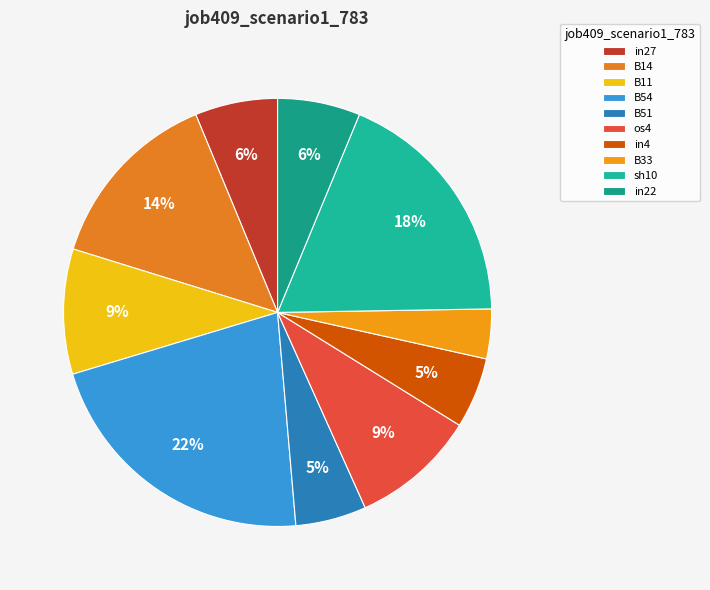

What percentage is the B11 slice, to the nearest percent?

9%